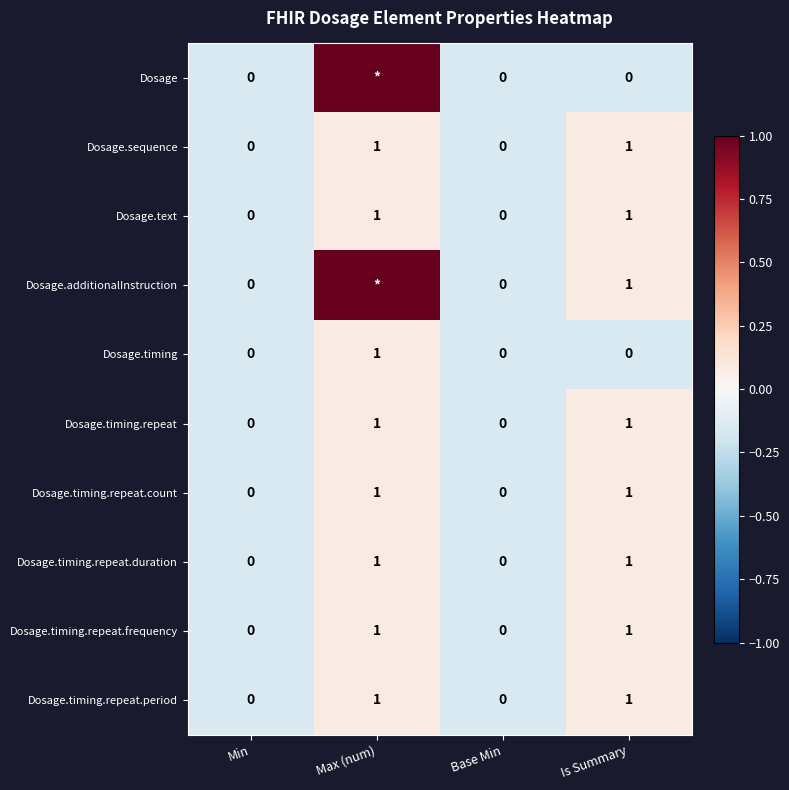

The value of Dosage.timing.repeat at Base Min is 1. True or false?

False